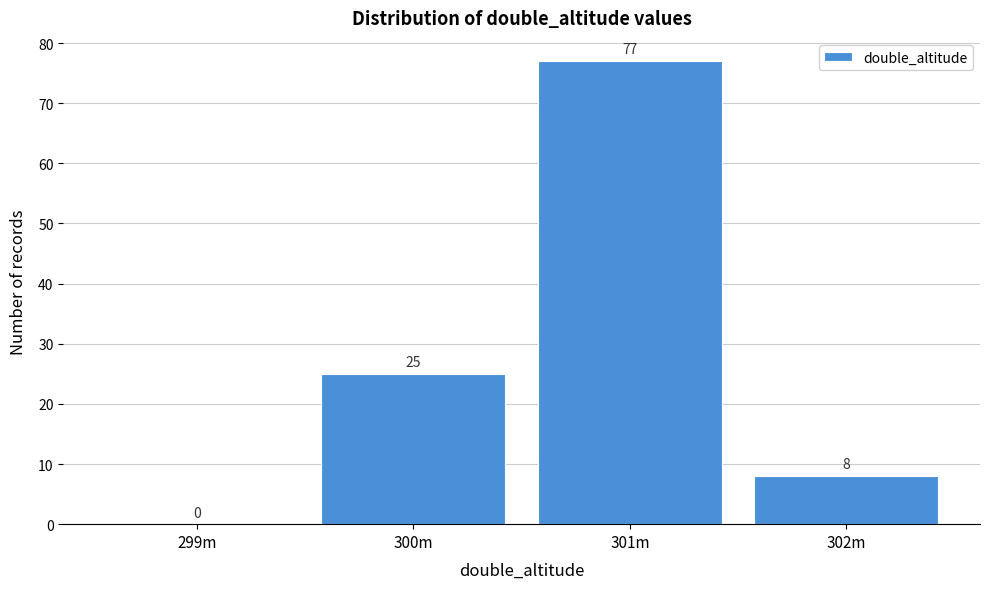

Reading right to left, extract all data points from this chart.

302m=8	301m=77	300m=25	299m=0